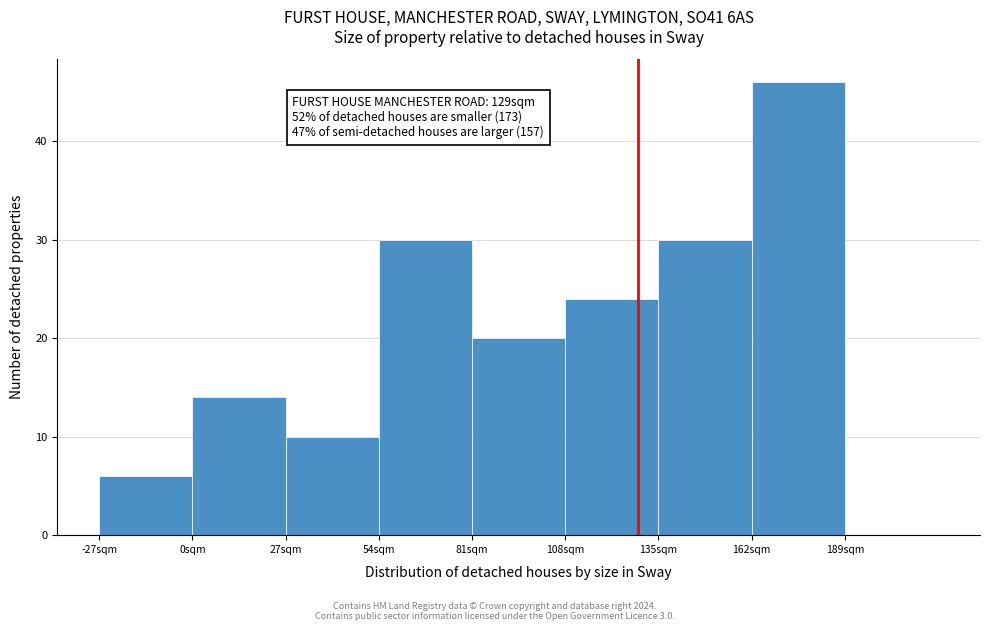

Over which range of the x-axis is the bar tallest?

162 to 189